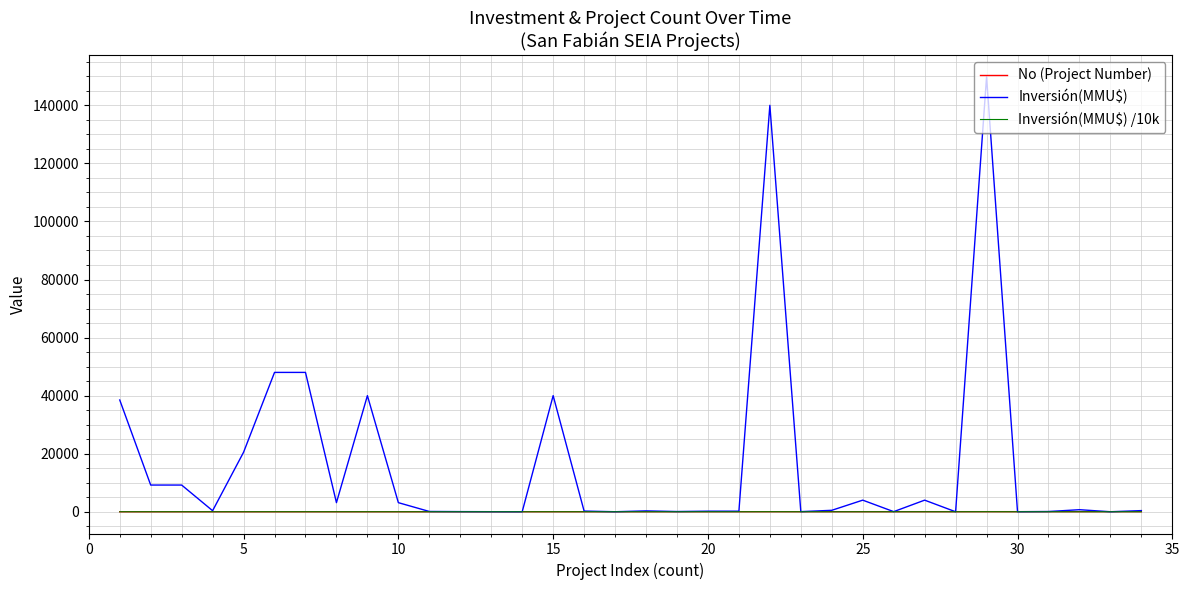

Which series has the largest range (max minus min)?

Inversión(MMU$)